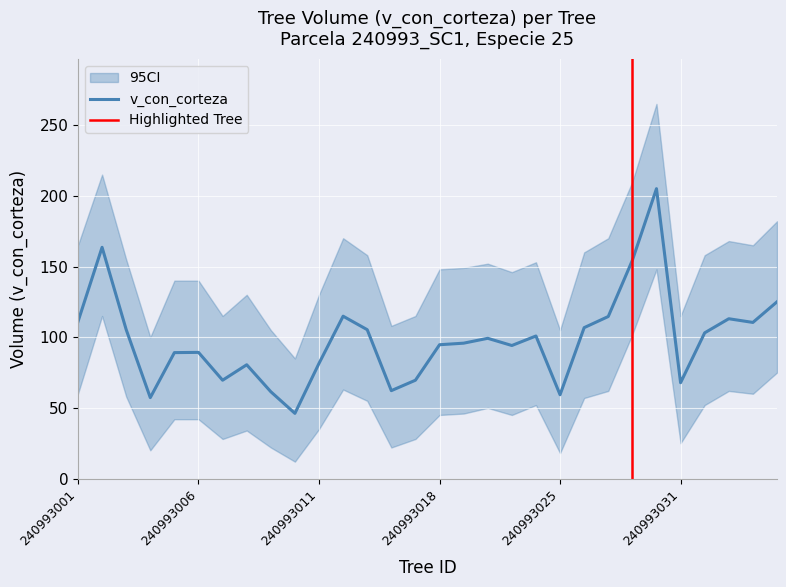

The v_con_corteza series shows 67.8 at 240993031. True or false?

True